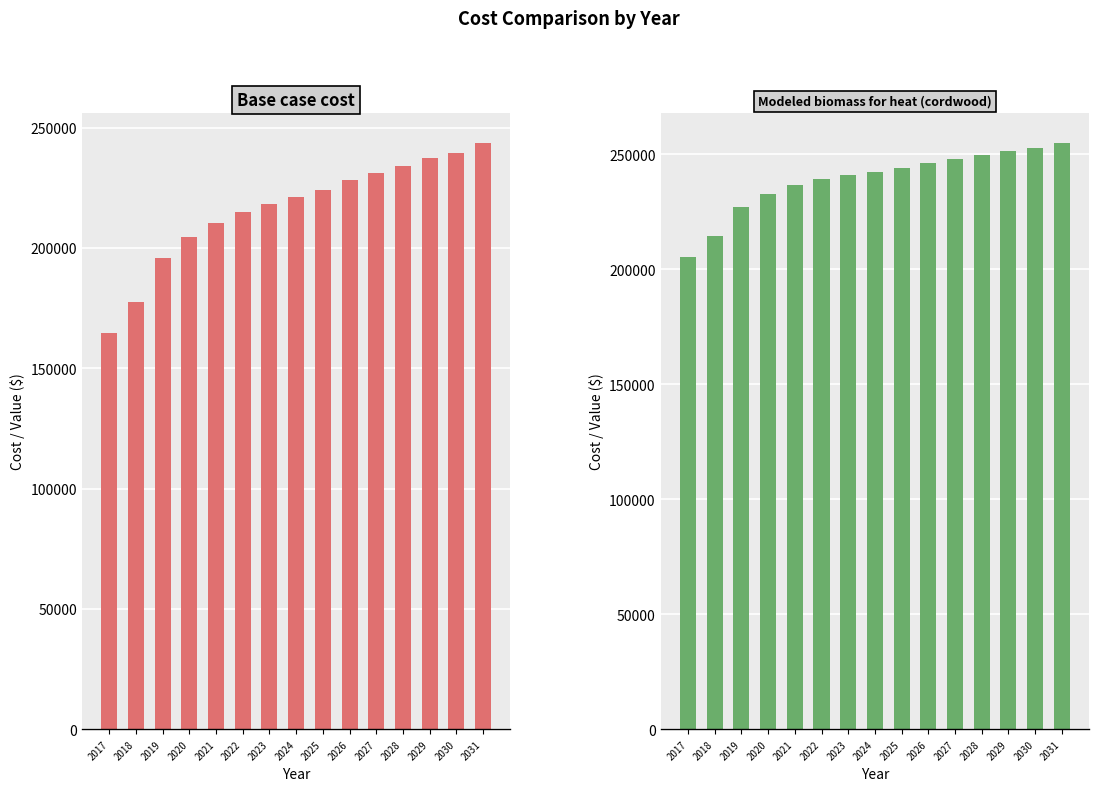

Which series has the largest total across all categories?

Modeled biomass for heat (cordwood)